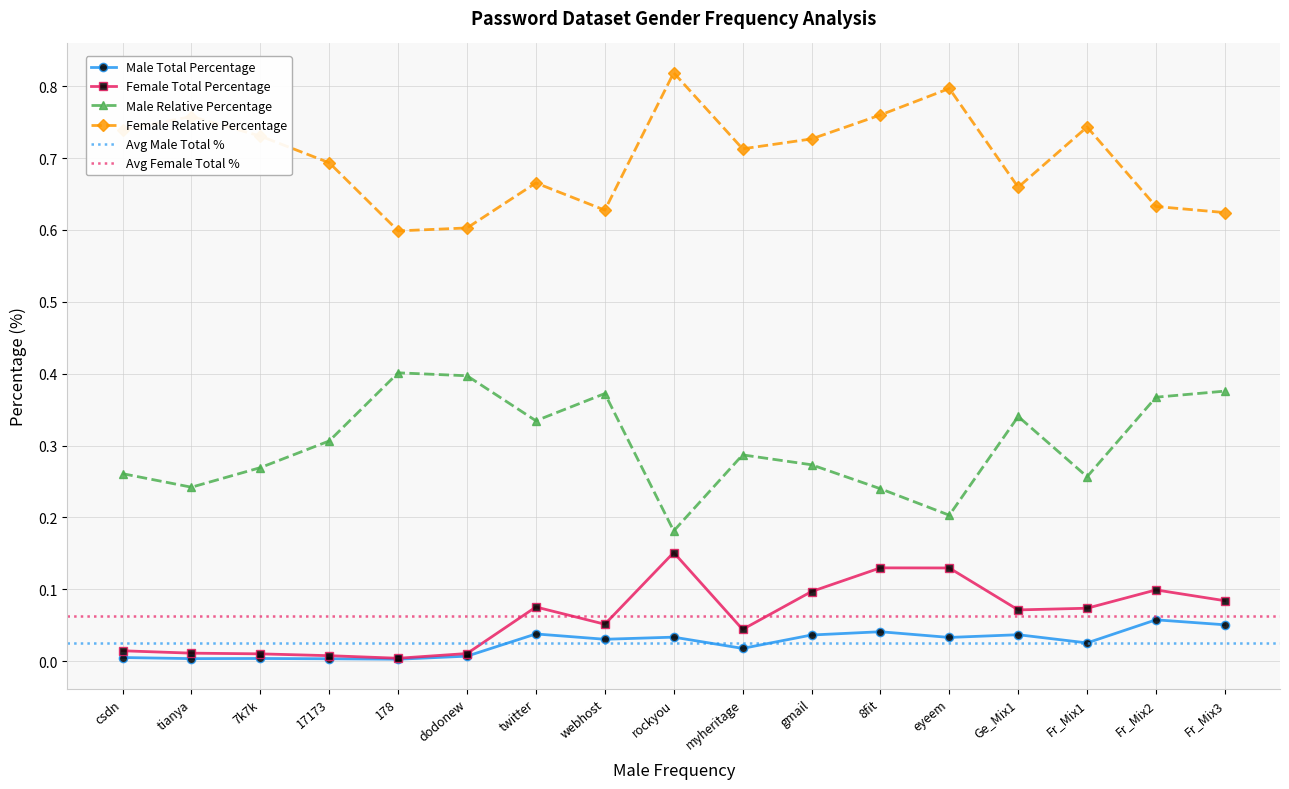

Between Fr_Mix3 and webhost, which is larger?

Fr_Mix3